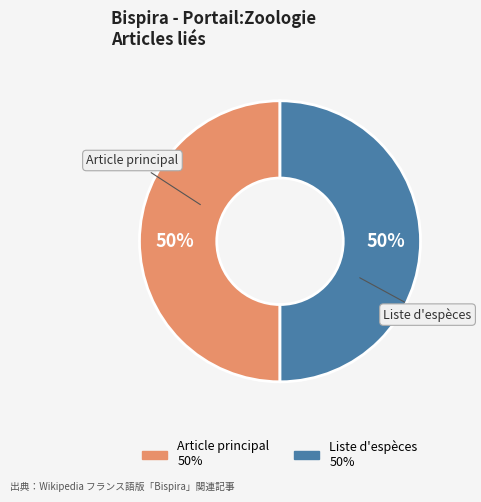

How many segments does this pie chart have?

2